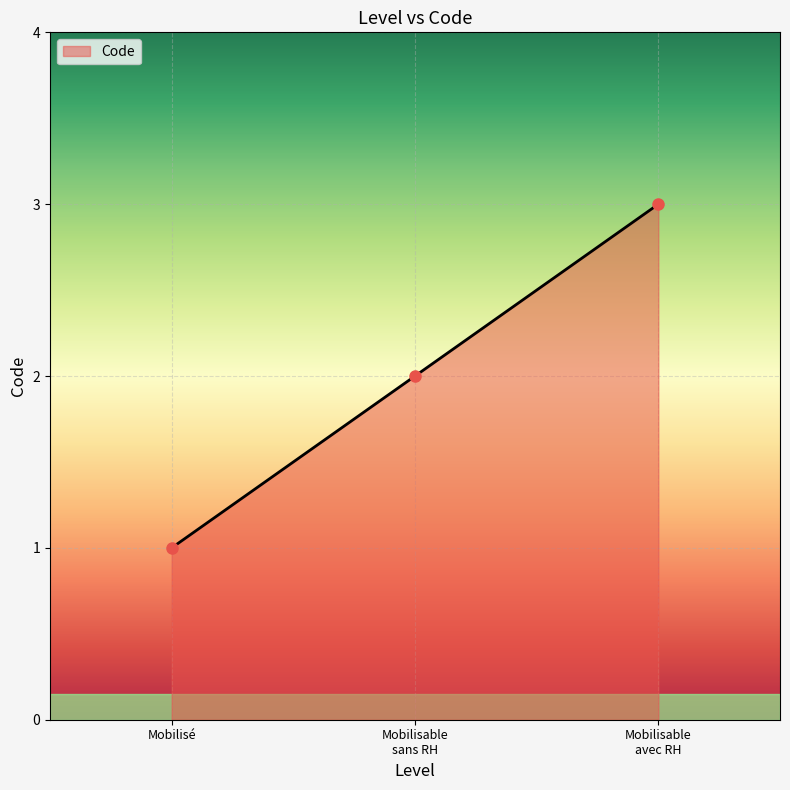

Which category has the lowest value across all series?

Mobilisé